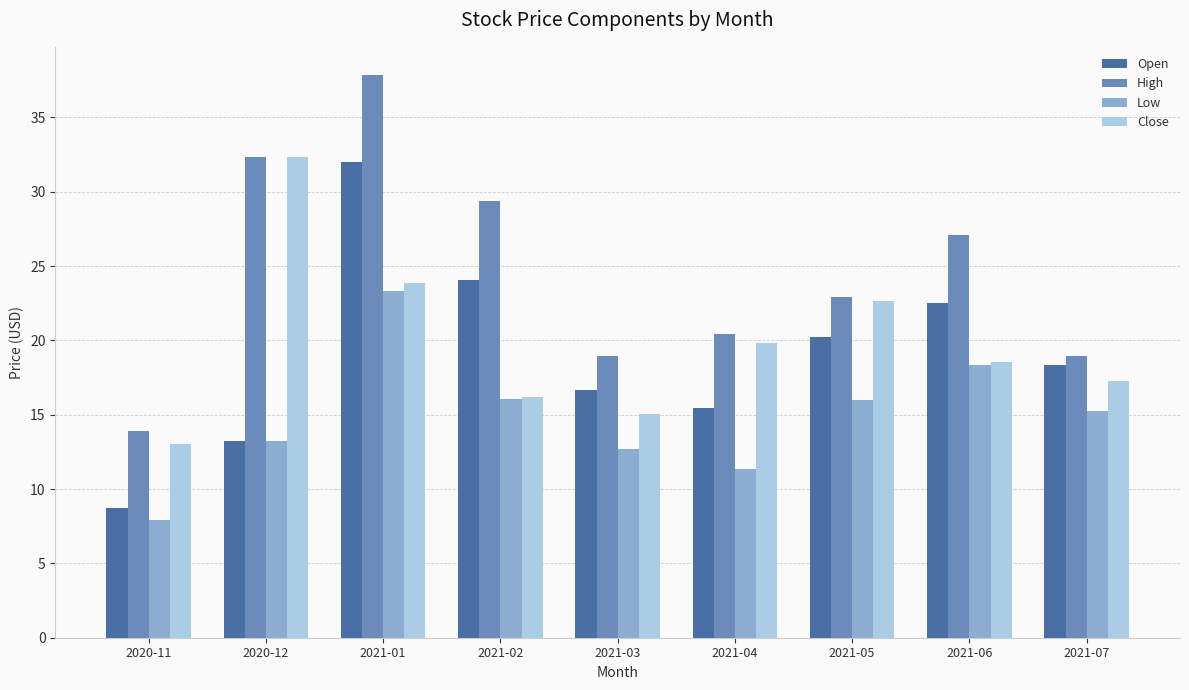

The value of Low at 2020-12 is 13.3. True or false?

True